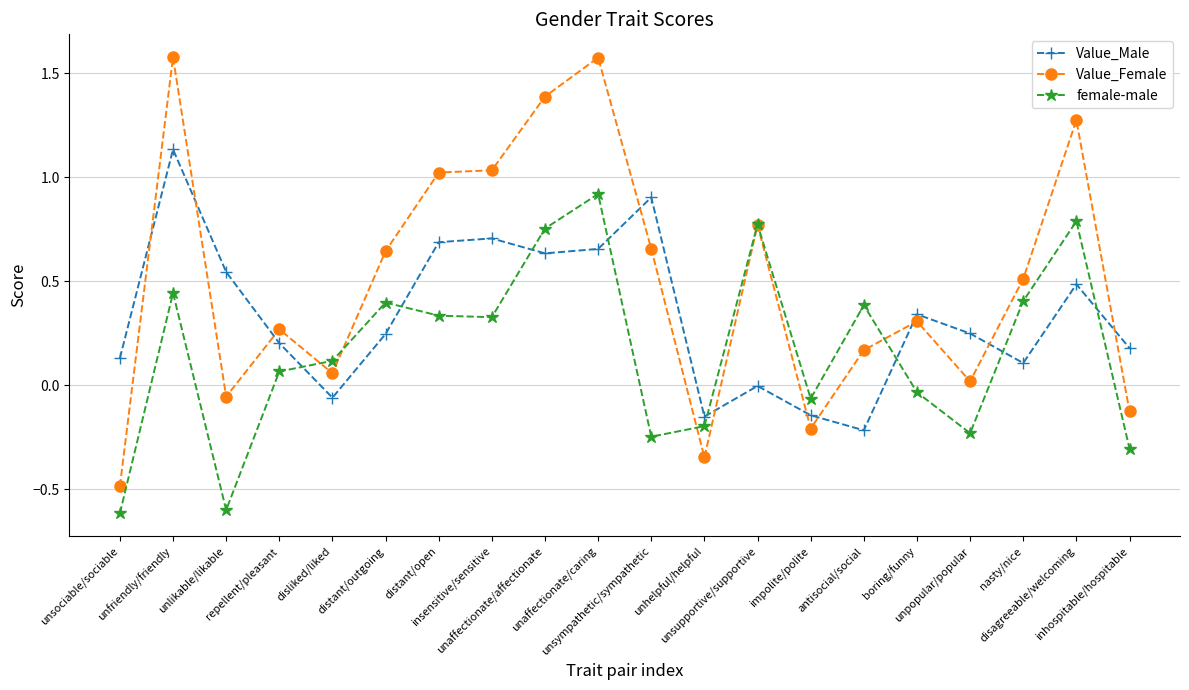

How many lines are shown in the chart?

3